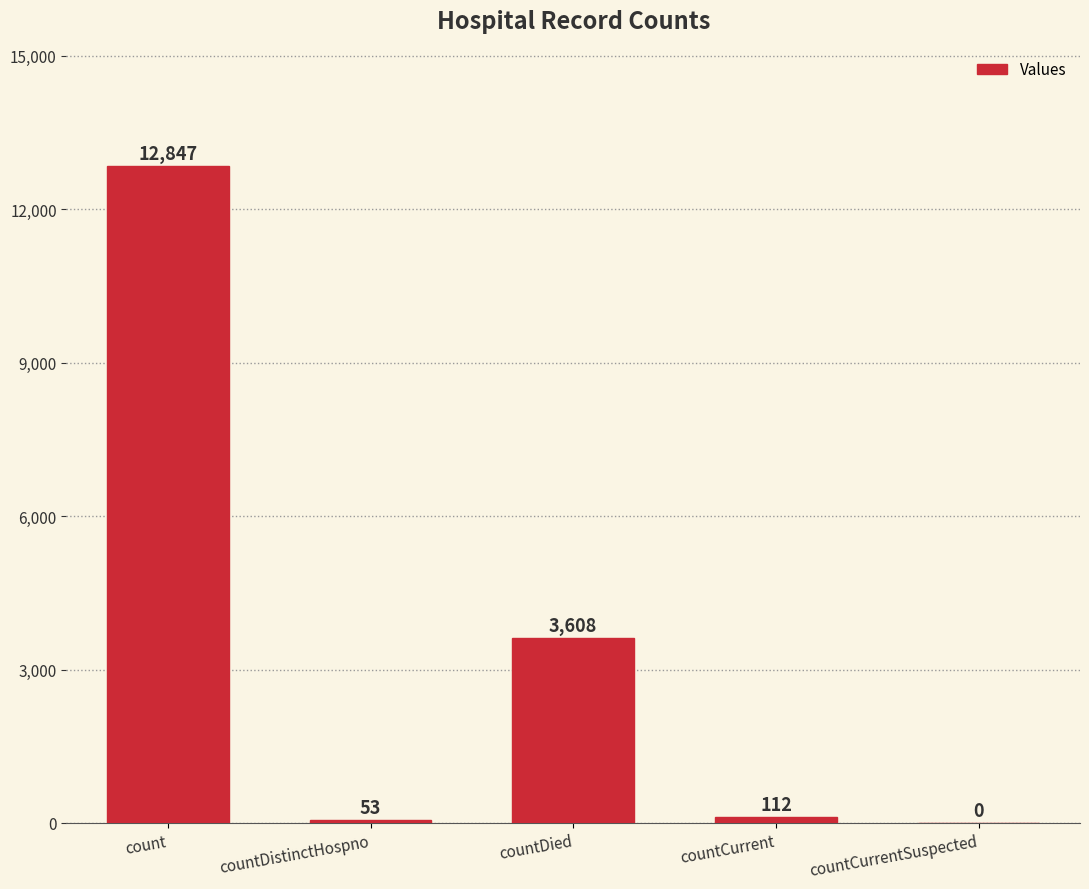

Where does the data first go above 112?

count